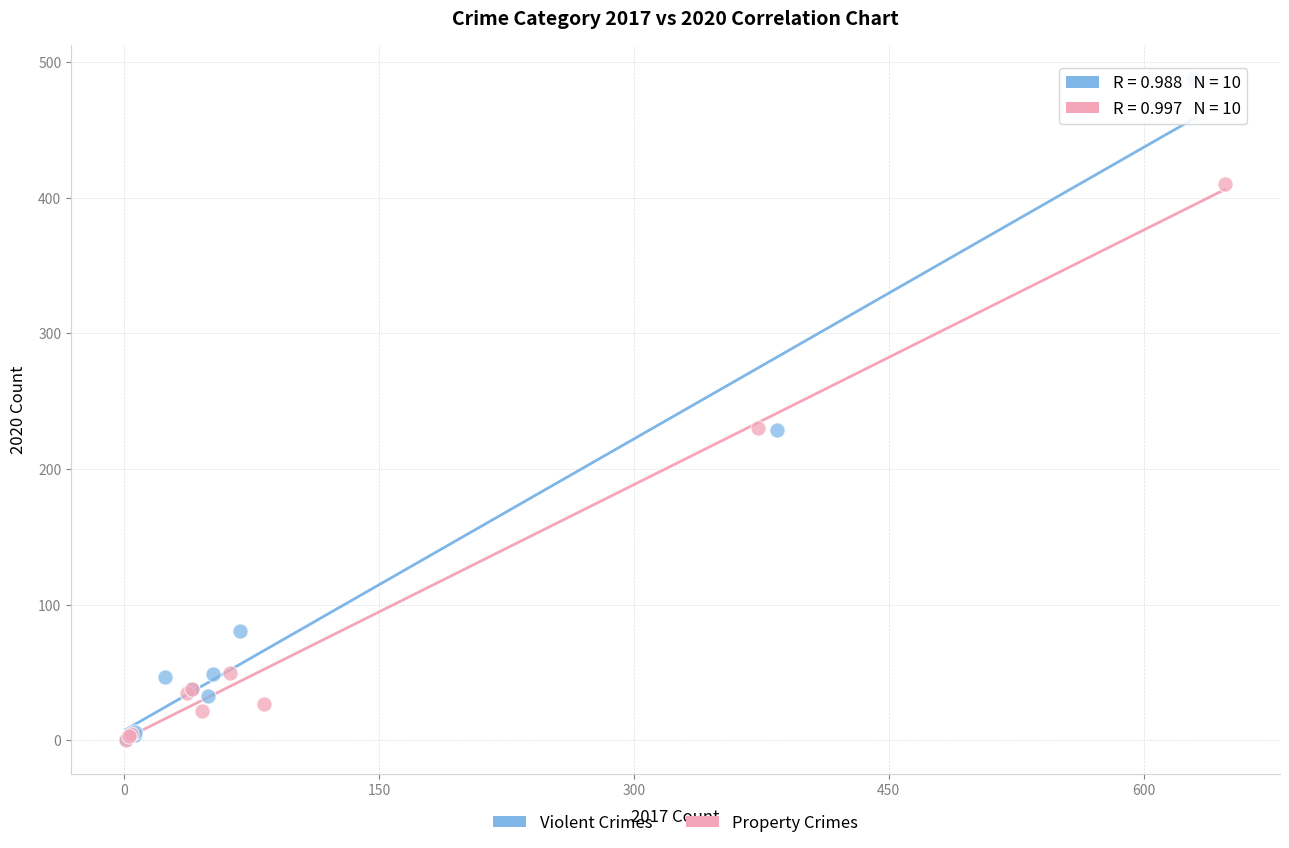

Which series contains the highest Y value?

Violent Crimes